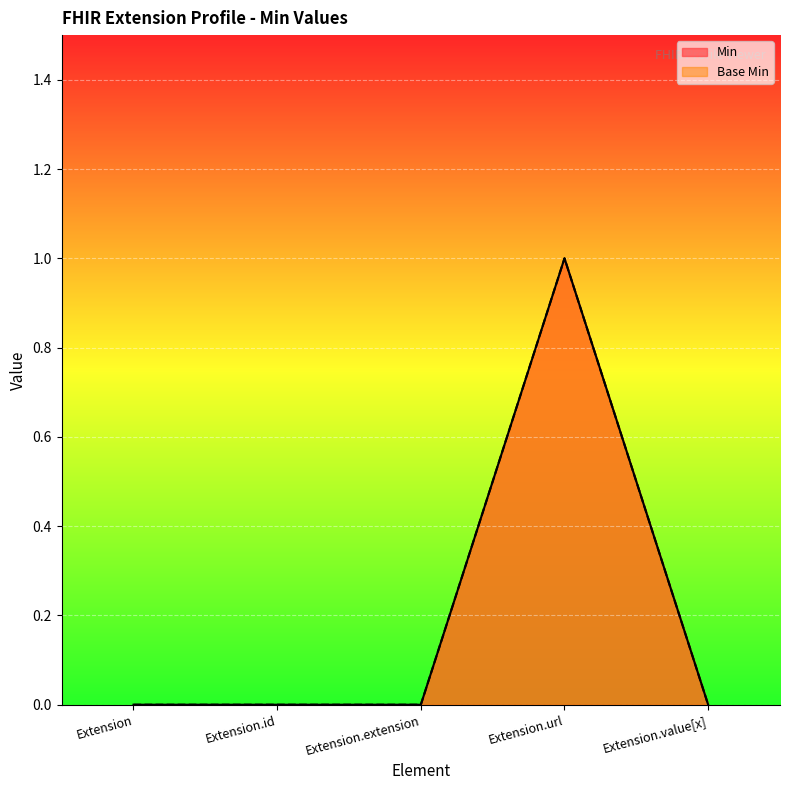

Where is the first local maximum for Min?

Extension.url